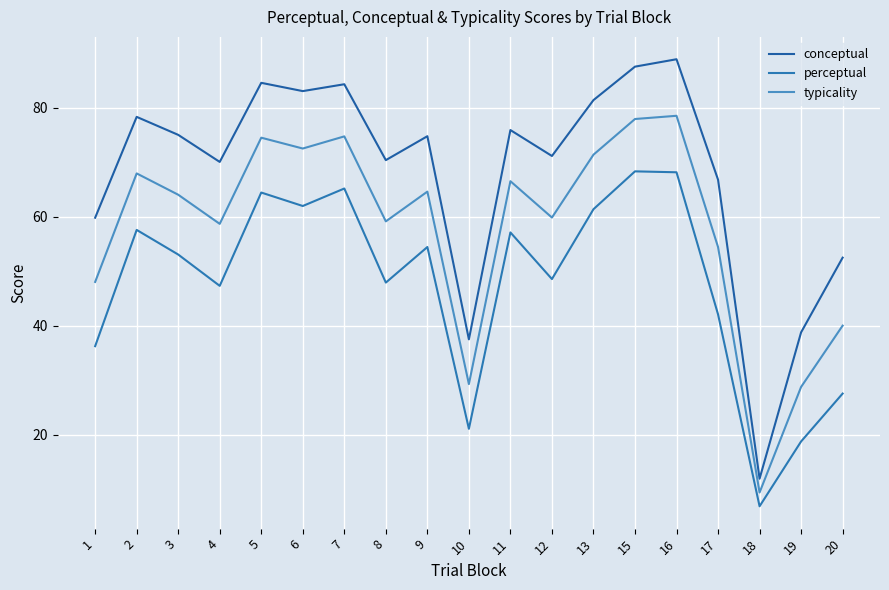

Rank the categories by typicality value from lowest to highest.

18, 19, 10, 20, 1, 17, 4, 8, 12, 3, 9, 11, 2, 13, 6, 5, 7, 15, 16